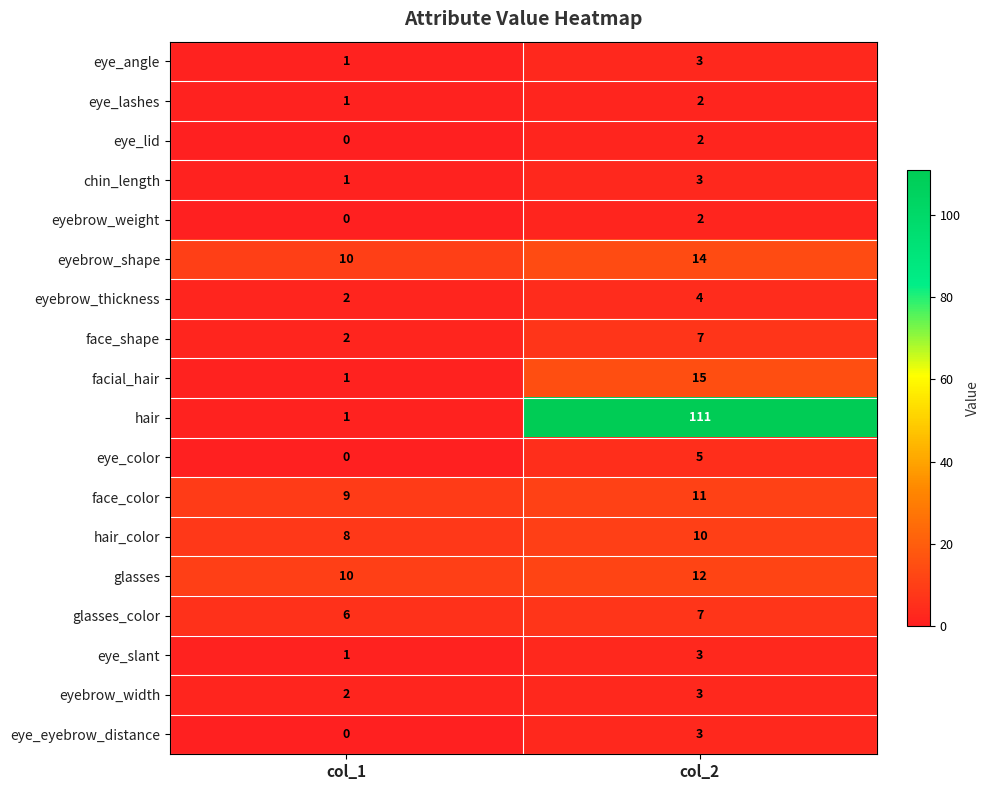

Count the number of categories in the chart.

2